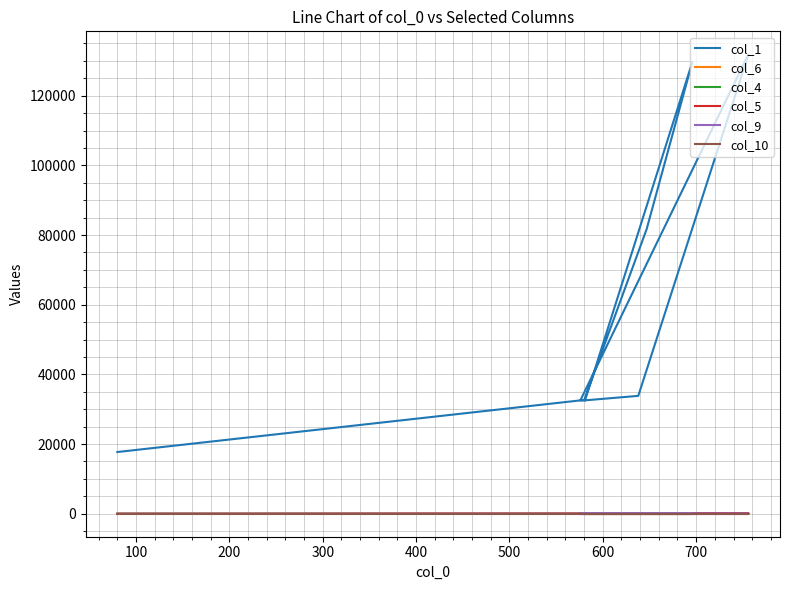

What is the sum of all col_6 values?

60